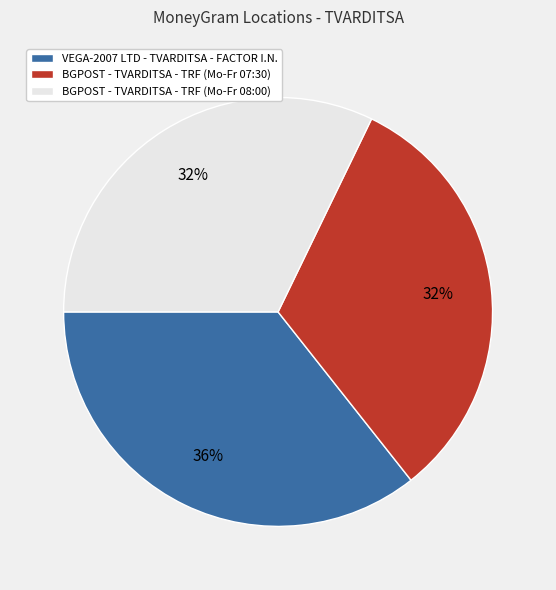

To the nearest percent, what is the average slice percentage?

33%